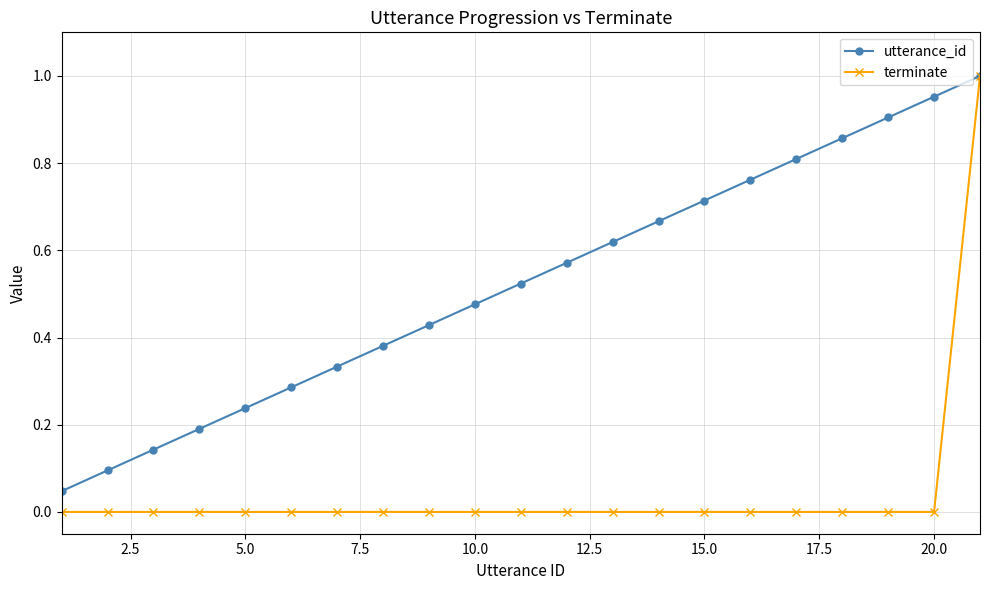

True or false: utterance_id has more than 1 points higher than both neighbors.

False